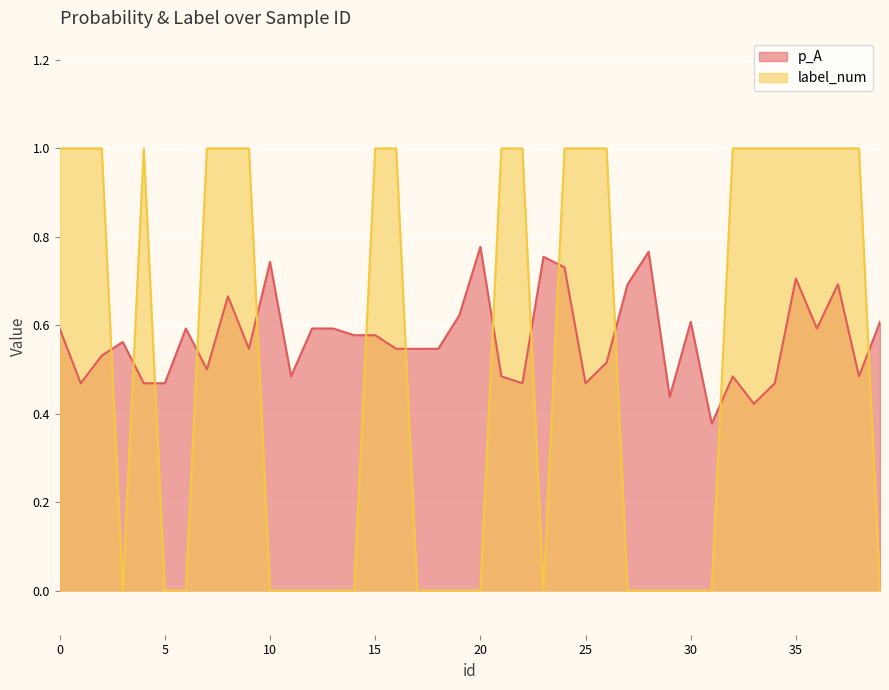

How many lines are shown in the chart?

2